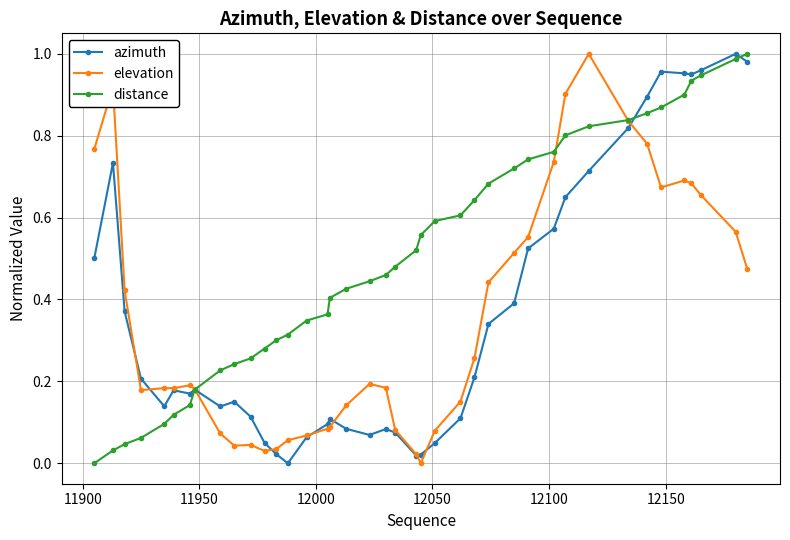

Which series has the largest total across all categories?

distance